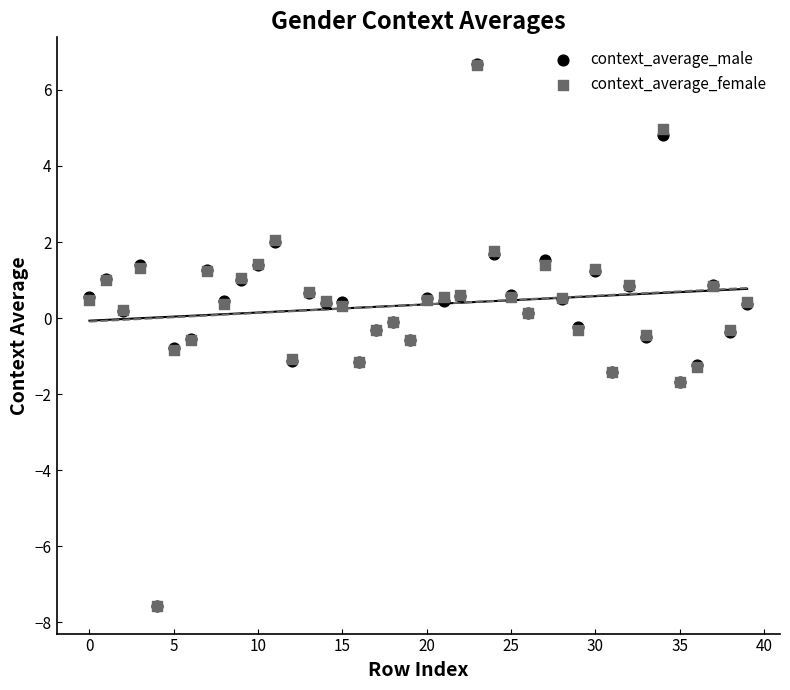

What are all the series names shown in the legend?

context_average_male, context_average_female